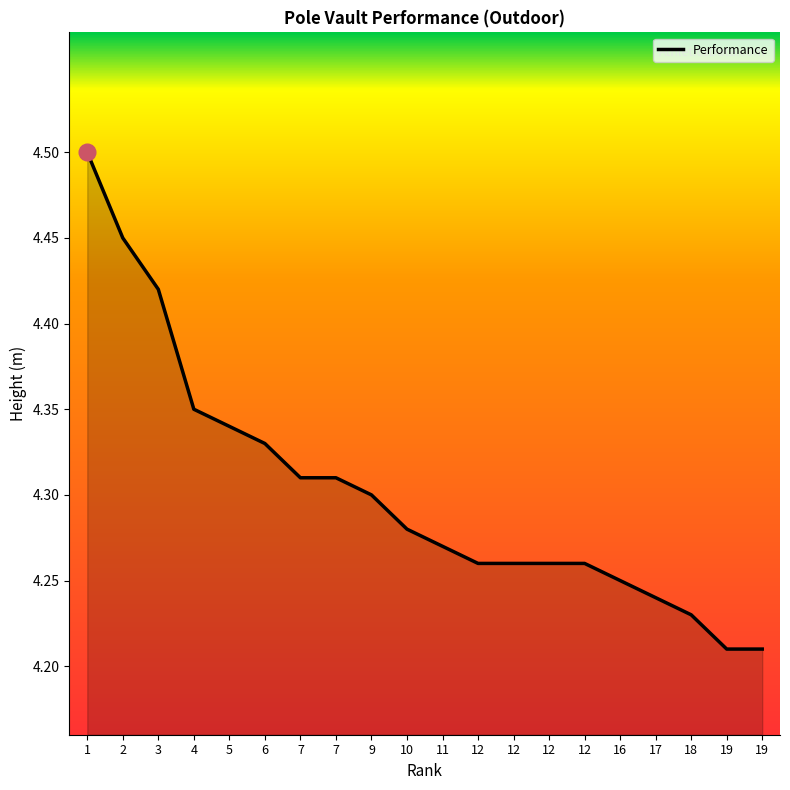

How many lines are shown in the chart?

1